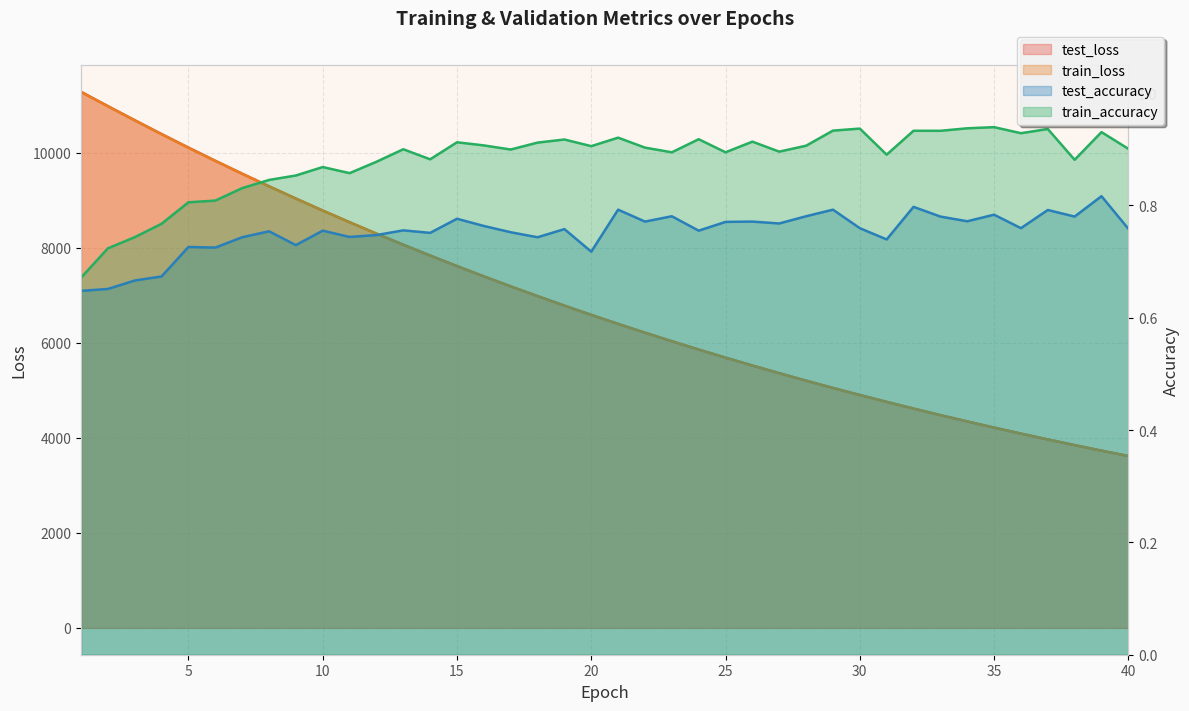

How many values in the test_loss series exceed 6585?

20